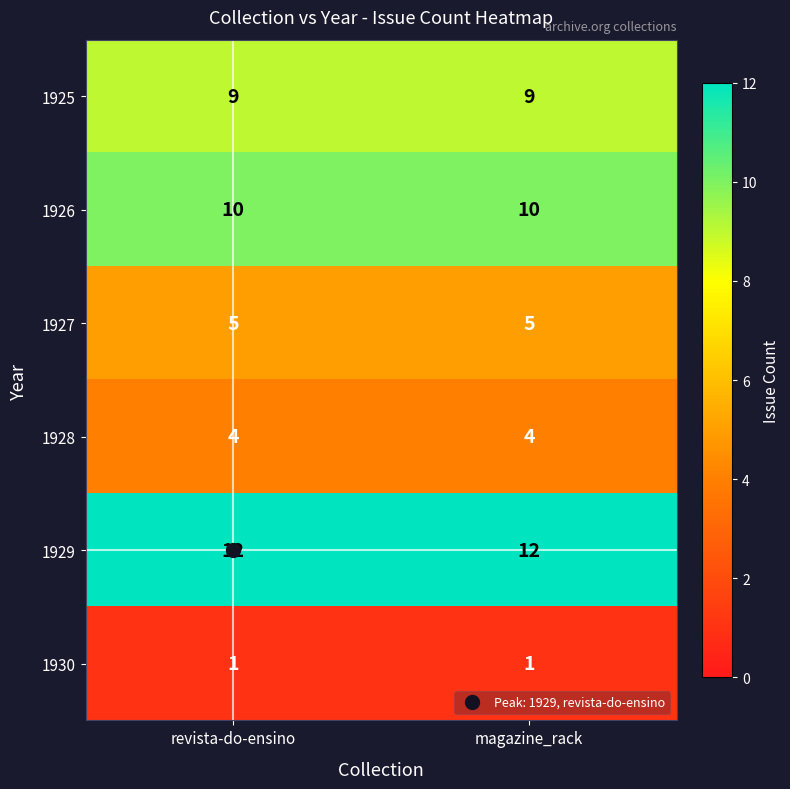

What is the difference between the highest and lowest values at magazine_rack?

11